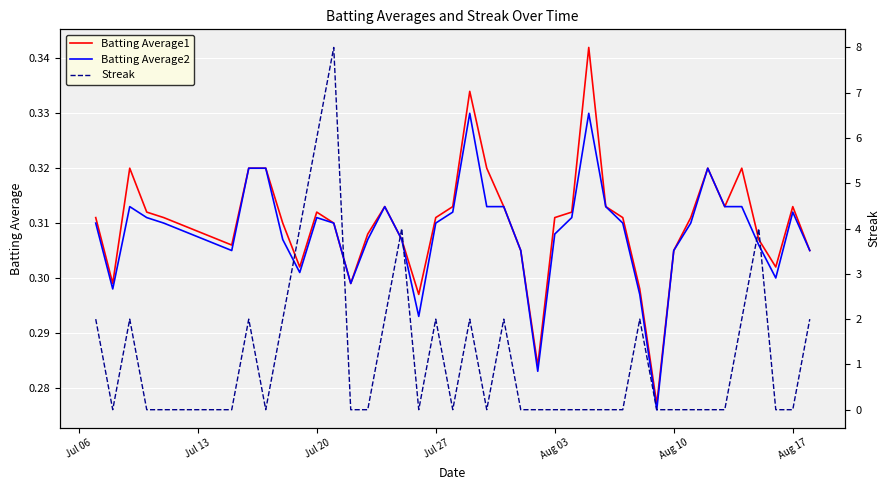

At how many categories does at least one series exceed 0?

40